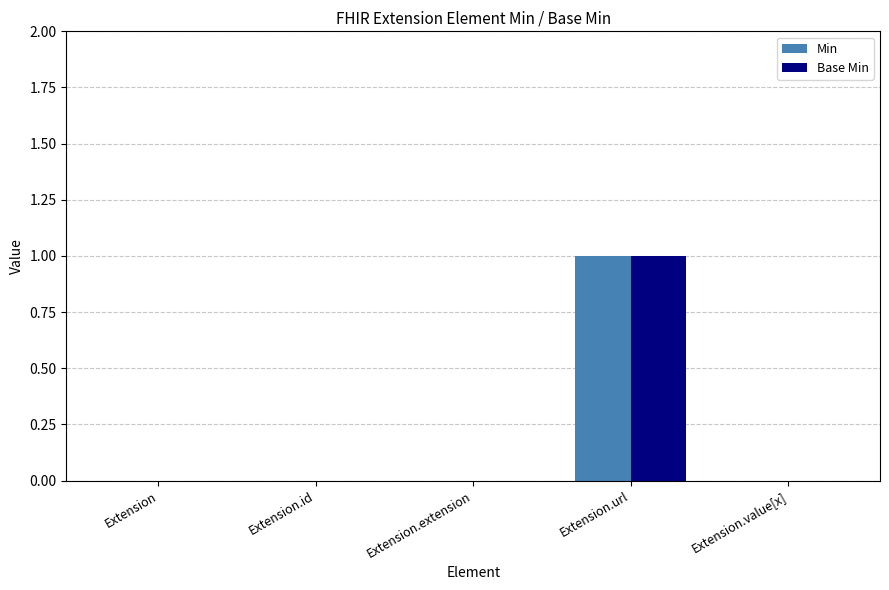

At which category is the sum across all series the highest?

Extension.url